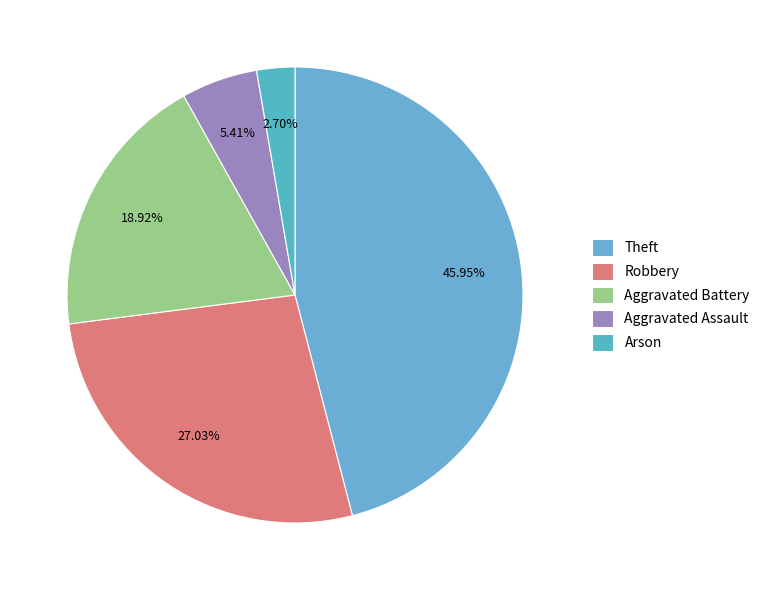

Does Aggravated Assault account for over 50% of the chart?

No